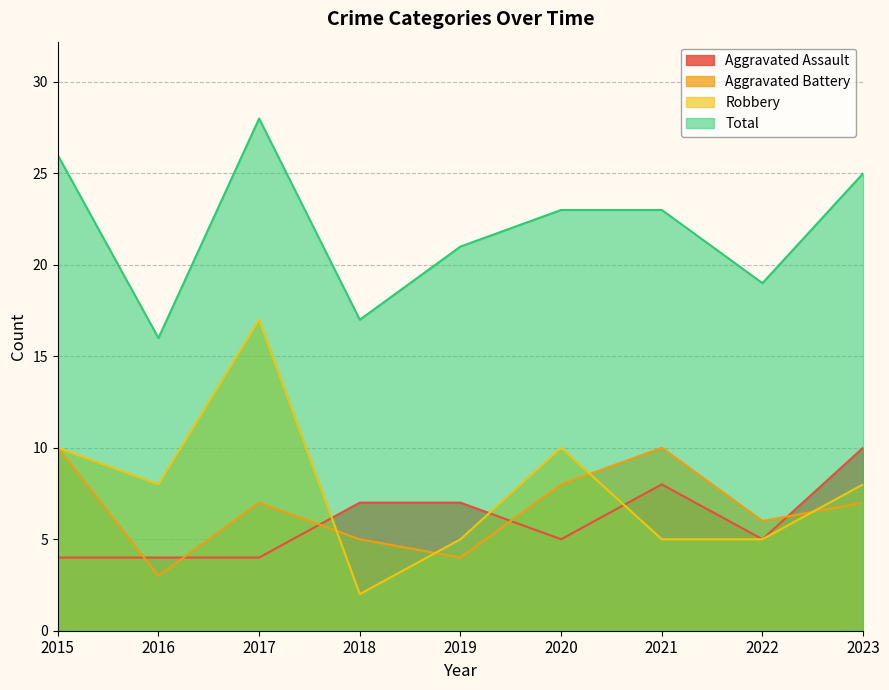

List the labels in order of Aggravated Assault value, smallest first.

2015, 2016, 2017, 2020, 2022, 2018, 2019, 2021, 2023